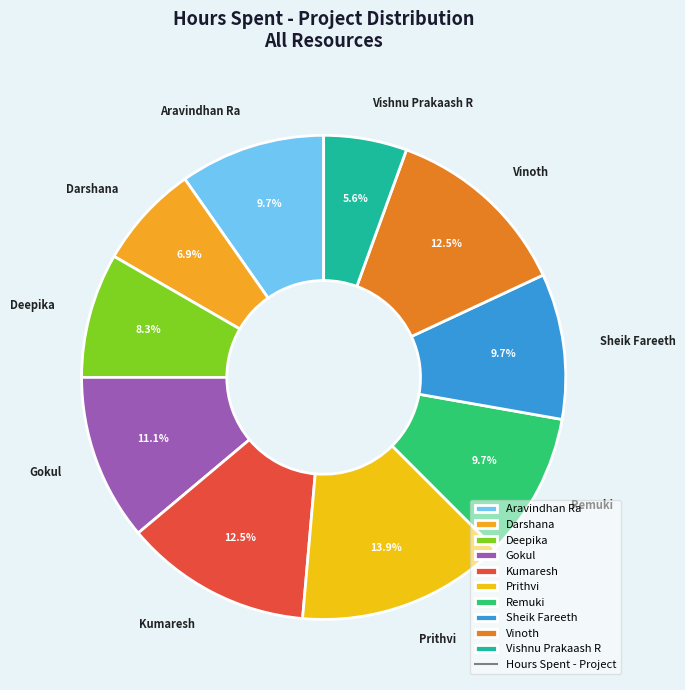

Between Gokul and Darshana, which is larger?

Gokul